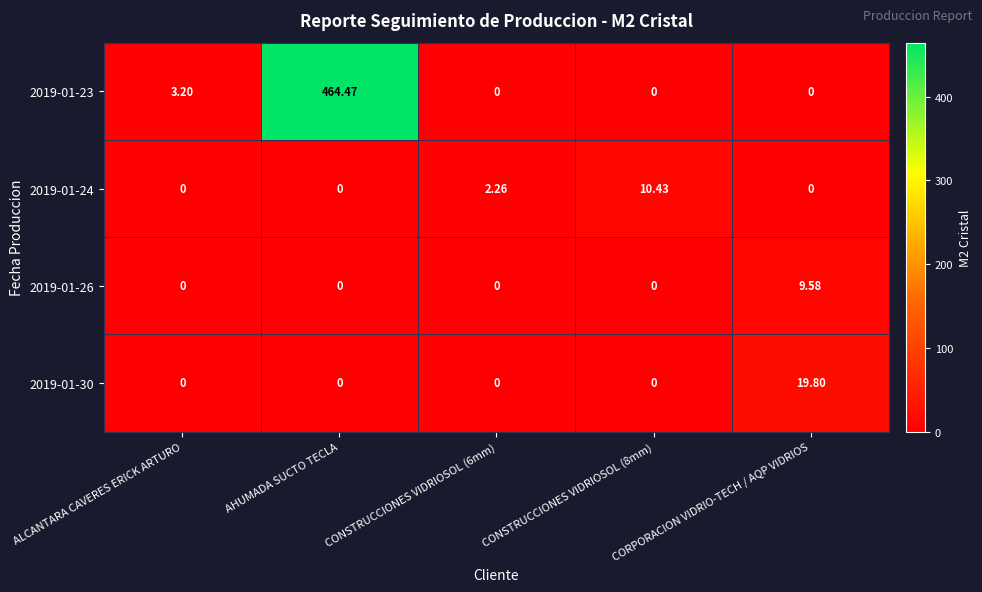

Which category has the highest value across all series?

AHUMADA SUCTO TECLA